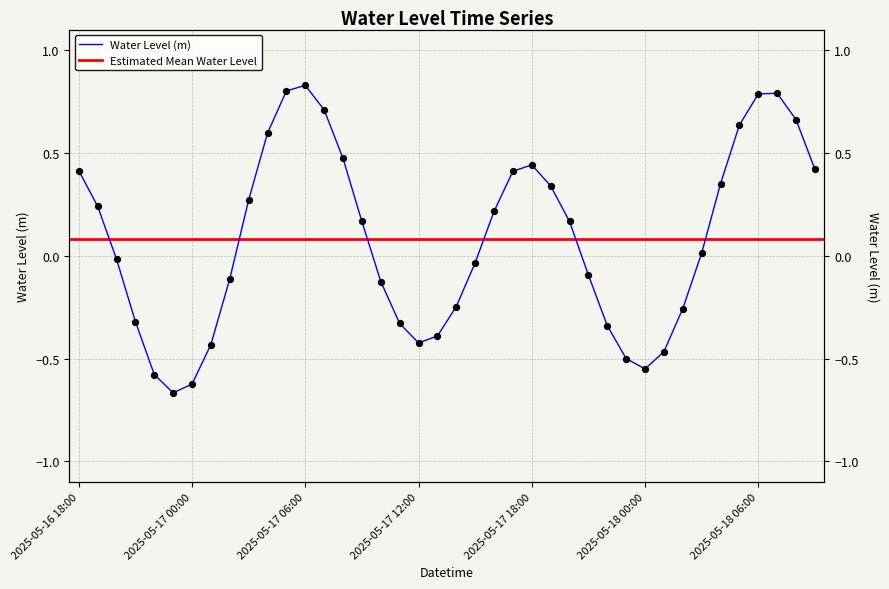

What is the change in value from 2025-05-17 17:00 to 2025-05-18 03:00?

-0.4